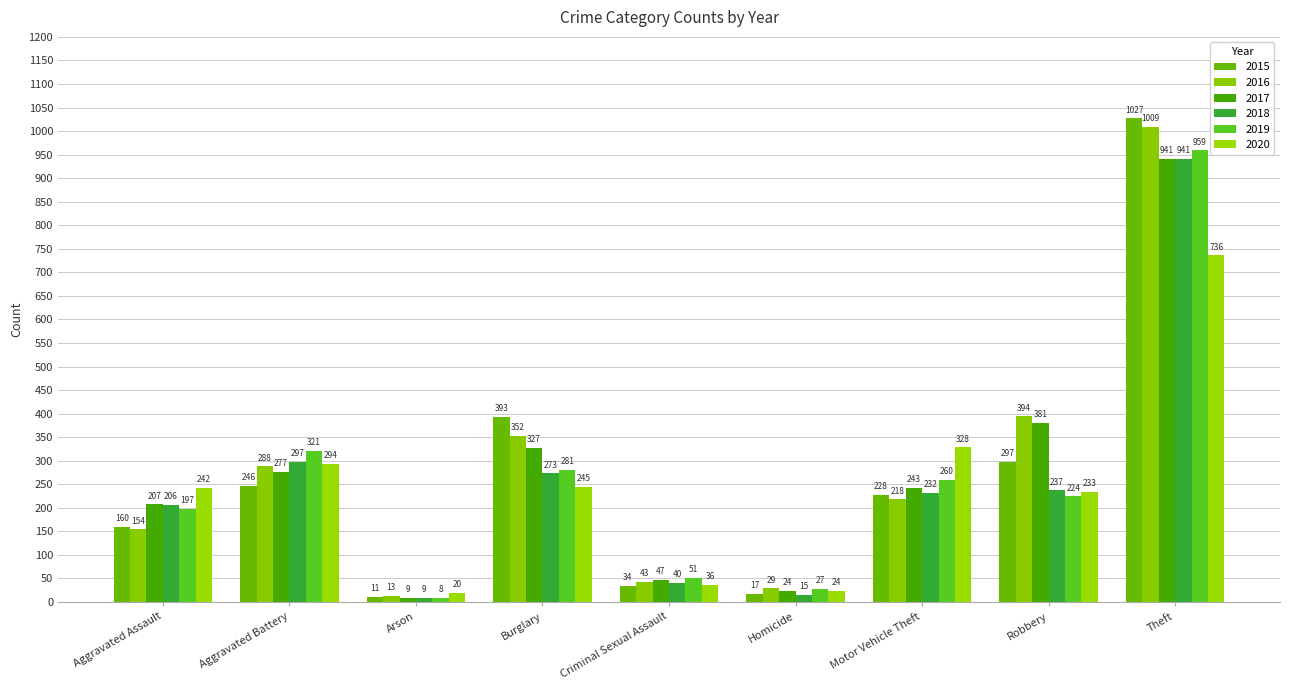

At which label does 2017 first exceed 243?

Aggravated Battery